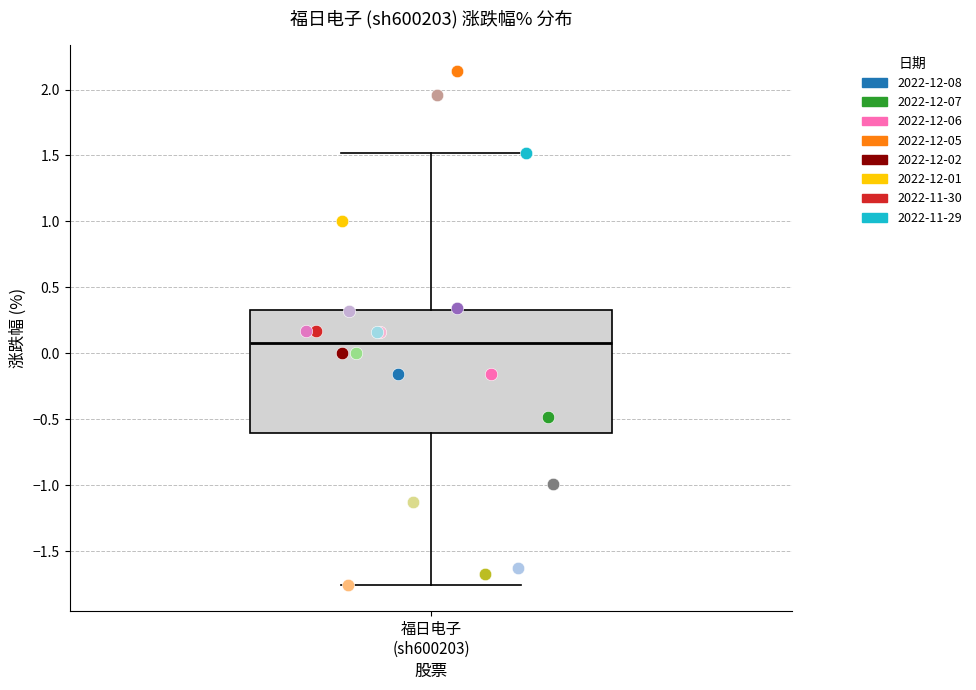

Transcribe this box plot: give where the median line is, the range the box spans, and where the two whiskers end, as read against the y-axis. The values are not printed on the chart, so give them approximately, as read against the axis.

median 0.10, box -0.60 to 0.35, whiskers -1.75 to 1.50